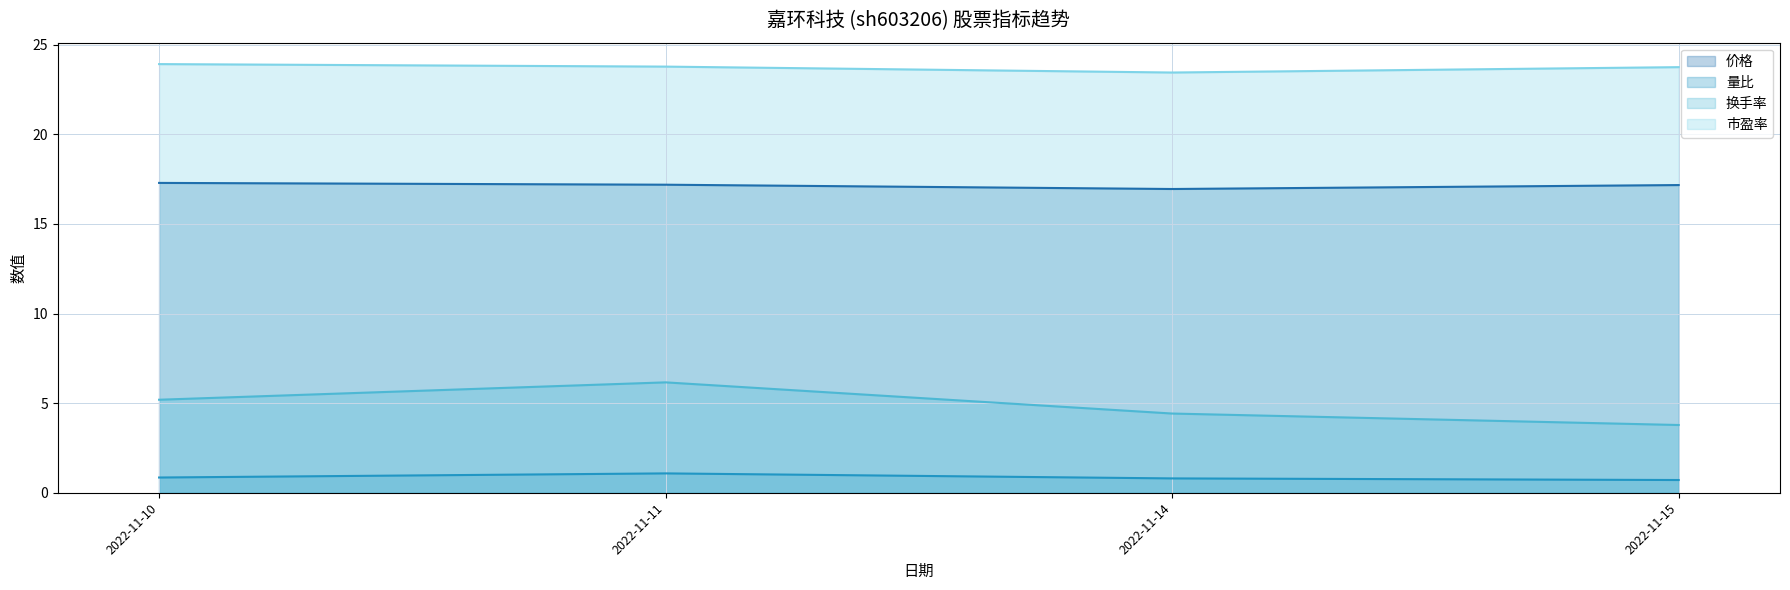

How many series are shown in this chart?

4